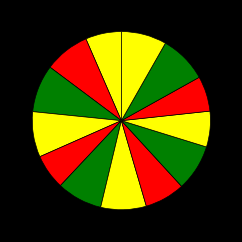

How many slices are in this pie chart?

13